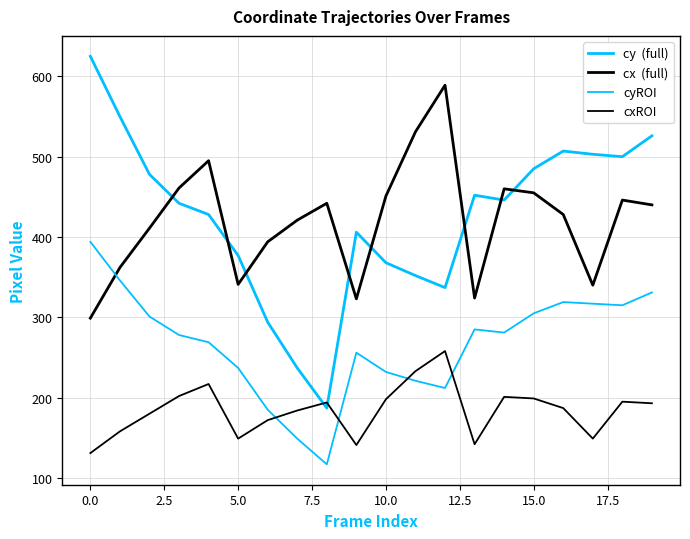

How many lines are shown in the chart?

4